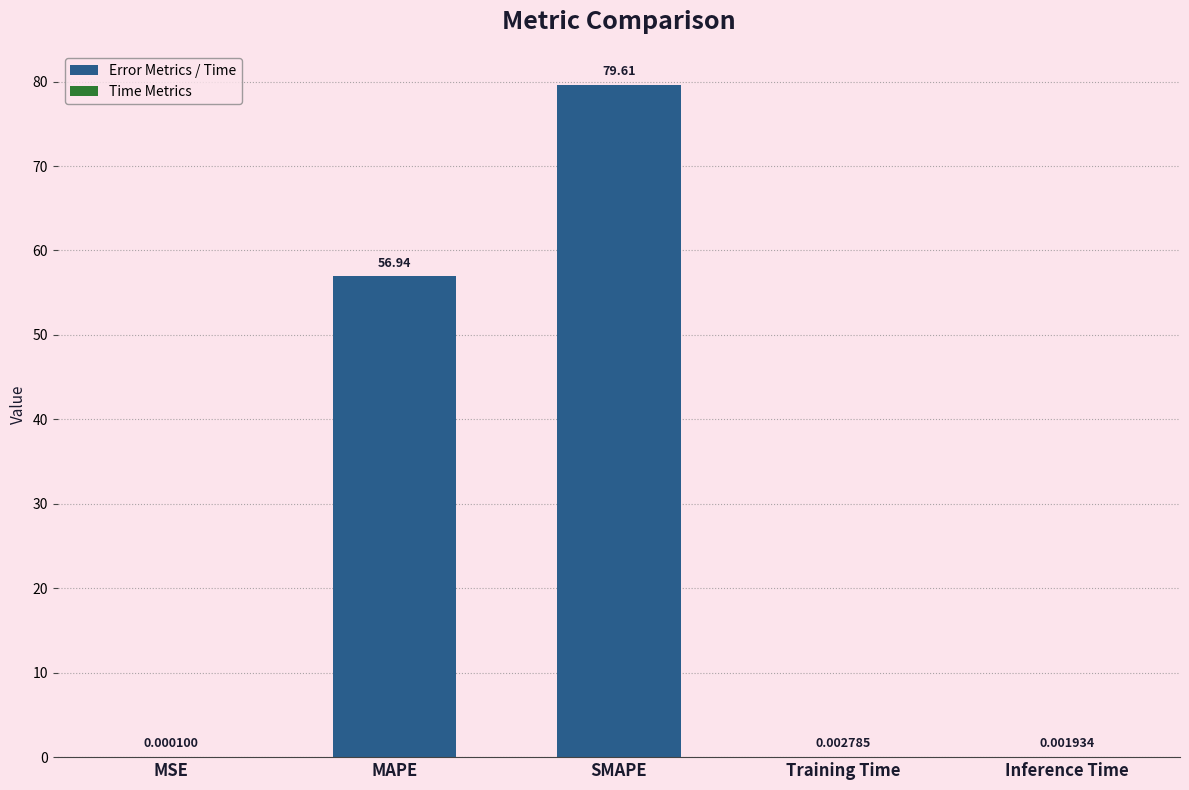

What is the sum of the values at SMAPE and Training Time?

79.6